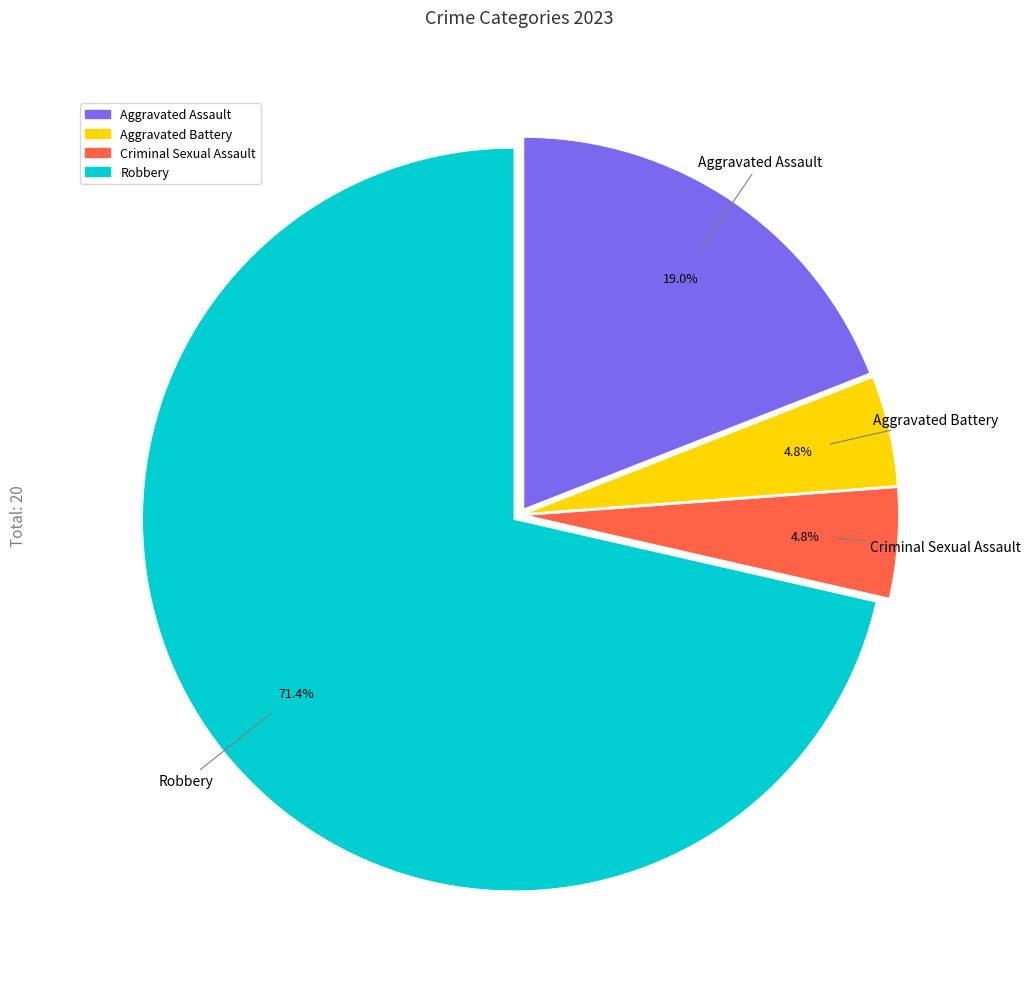

Is there a majority slice in this chart?

Yes